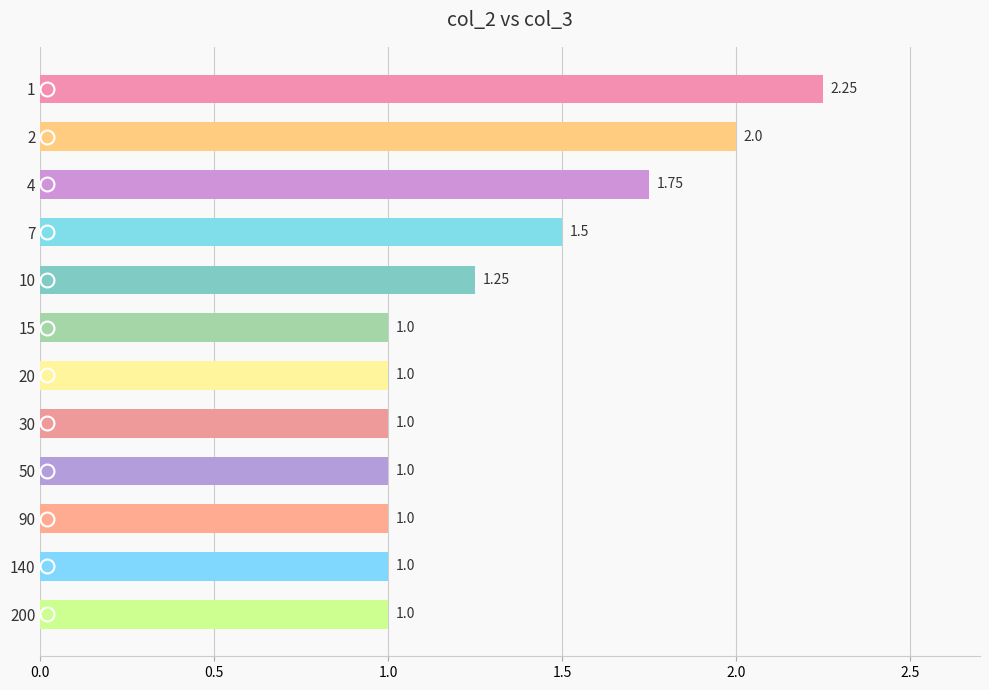

What is the ratio of the value at 50 to the value at 90?

1.0